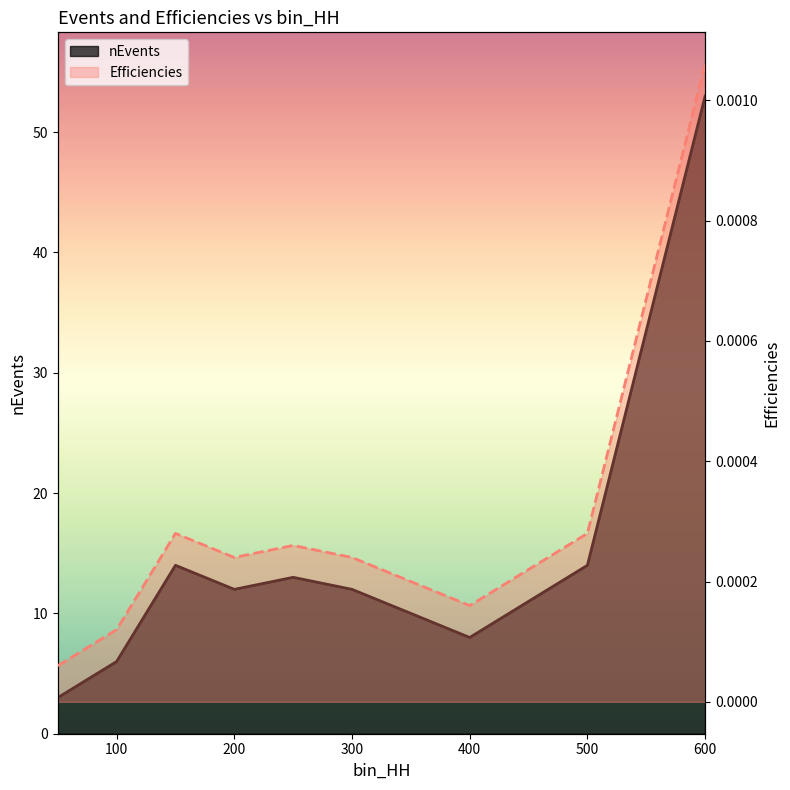

Is the value of Efficiencies at 300 greater than the value of nEvents at 600?

No